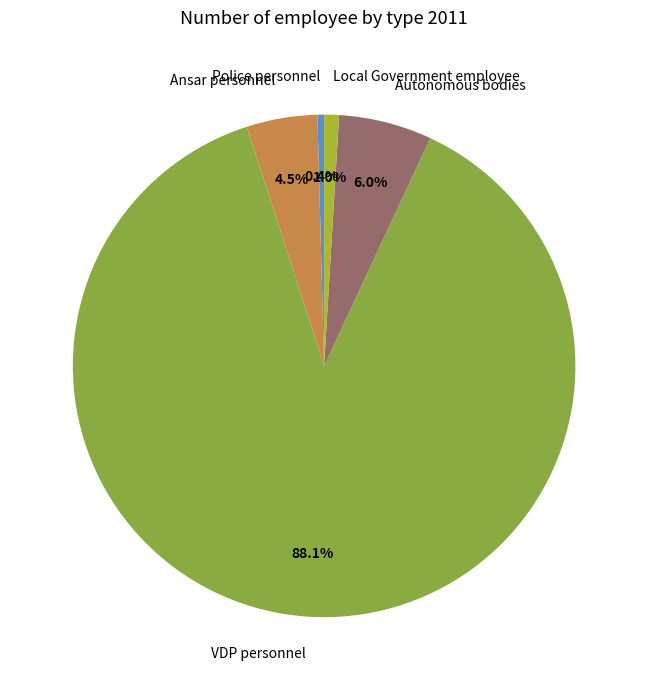

Which category has the smallest portion of the pie?

Police personnel